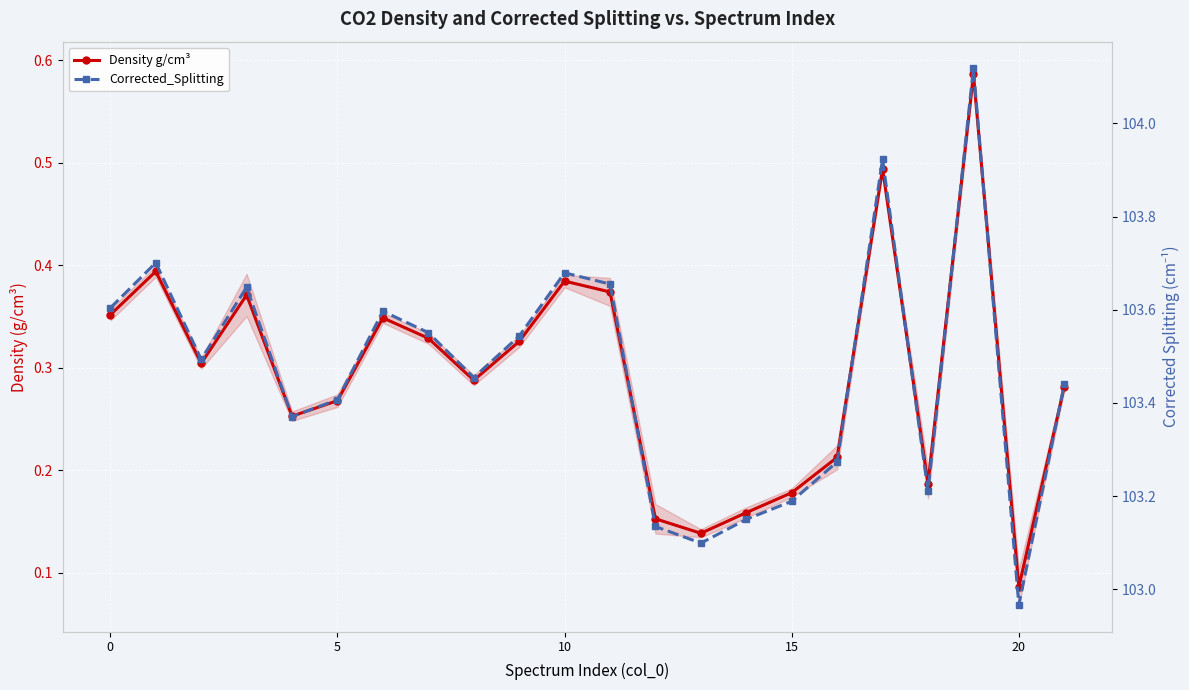

What is the lowest value of the Density g/cm³ series?

0.1